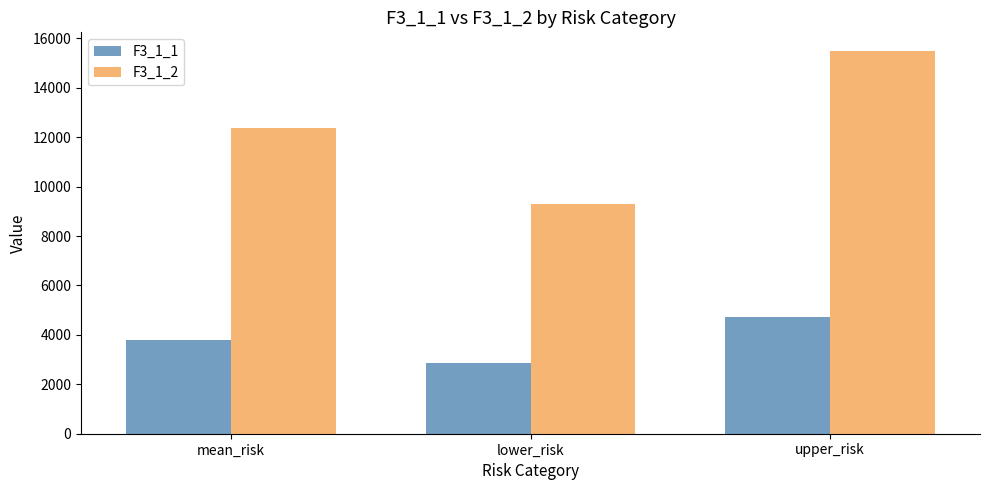

How many groups of bars are there?

3